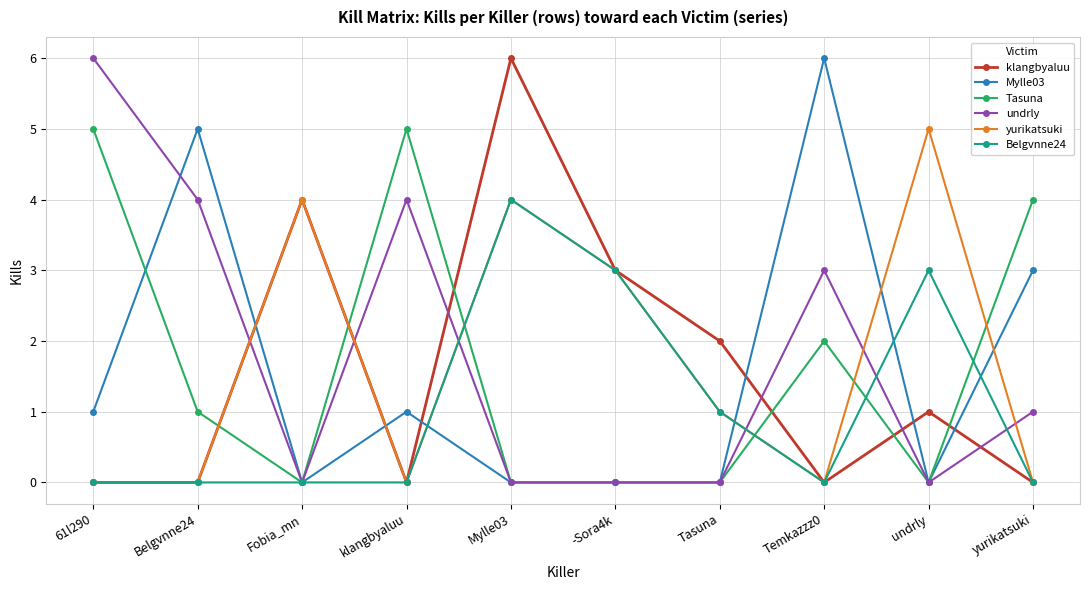

Reading left to right, list all the values displayed in this chart.

klangbyaluu: 0	0	4	0	6	3	2	0	1	0
Mylle03: 1	5	0	1	0	0	0	6	0	3
Tasuna: 5	1	0	5	0	0	0	2	0	4
undrly: 6	4	0	4	0	0	0	3	0	1
yurikatsuki: 0	0	4	0	4	3	1	0	5	0
Belgvnne24: 0	0	0	0	4	3	1	0	3	0